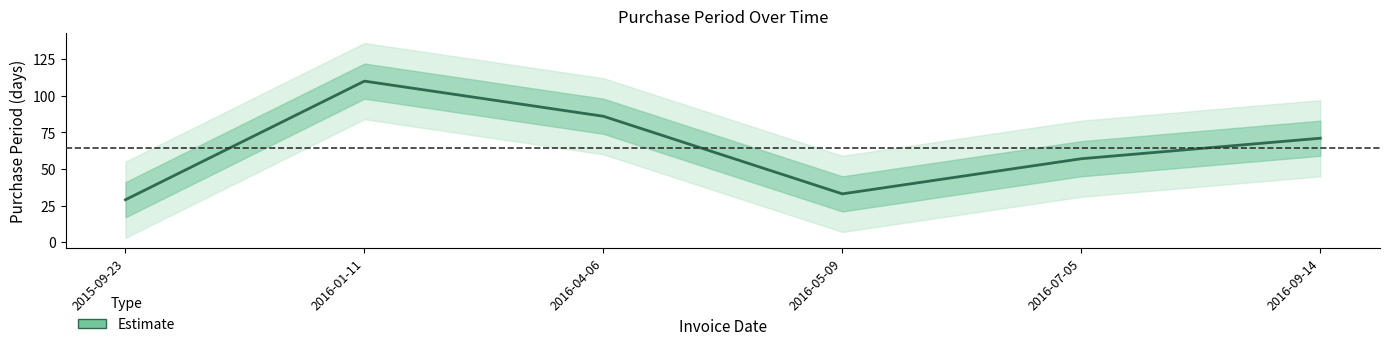

Does the chart display data point markers on the line(s)?

No